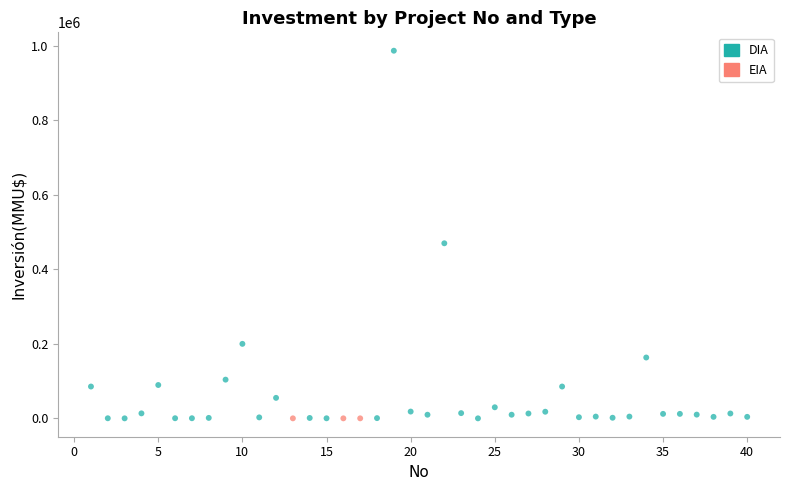

Which series contains the highest Y value?

DIA